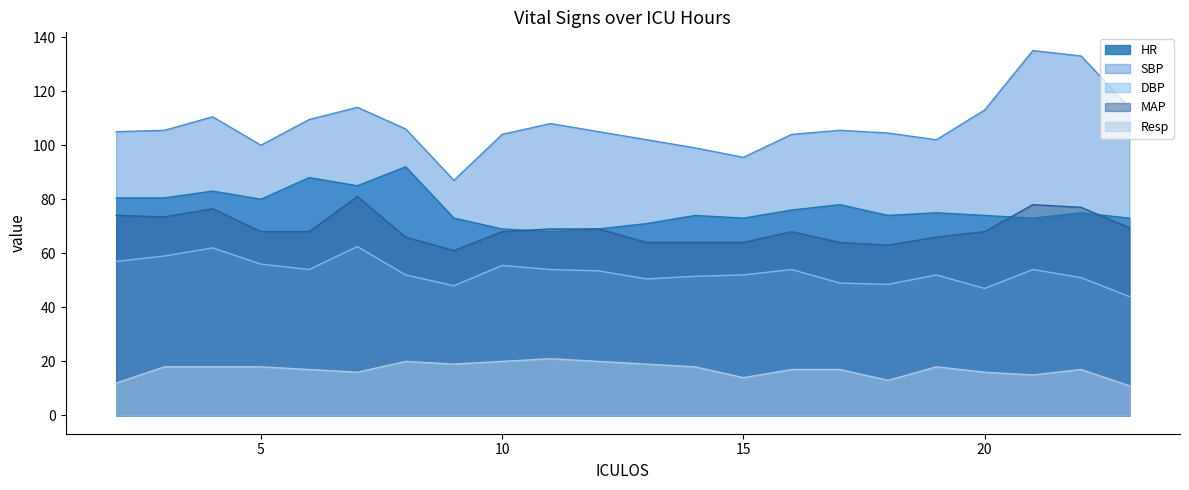

True or false: MAP and SBP intersect in this chart.

False